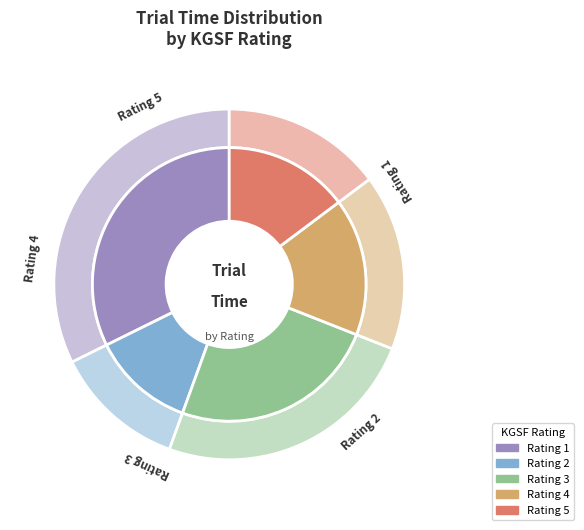

Which has a higher value, 3 or 4?

3